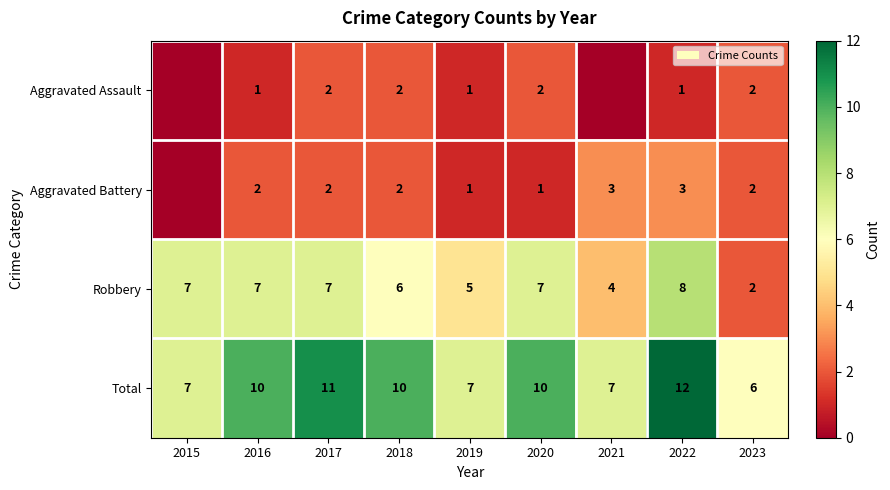

What is the difference between the highest and lowest values at 2019?

6